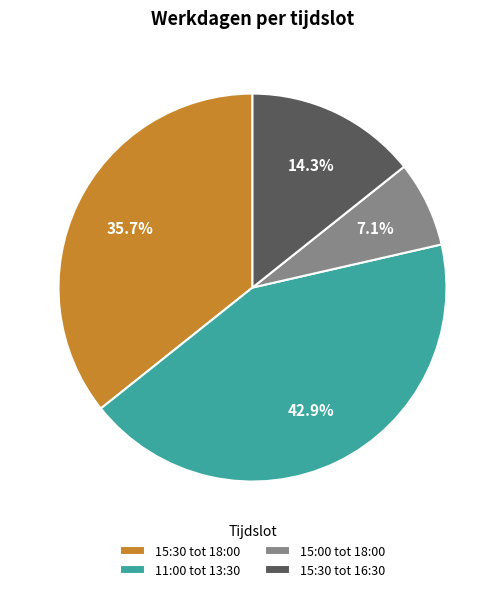

Which has a higher value, 15:30 tot 18:00 or 15:30 tot 16:30?

15:30 tot 18:00